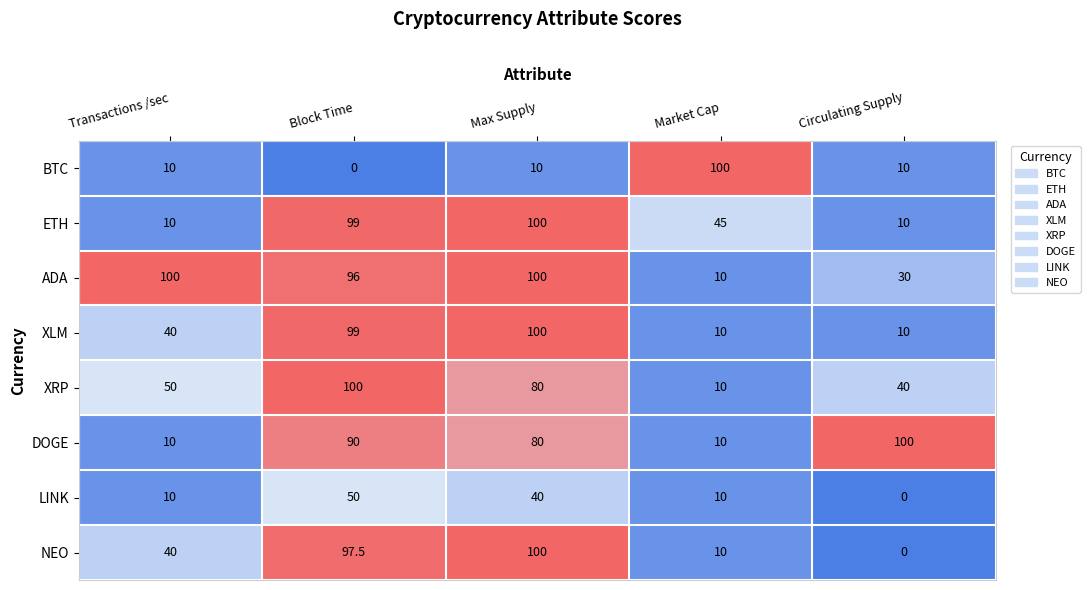

How many series are shown in this chart?

8